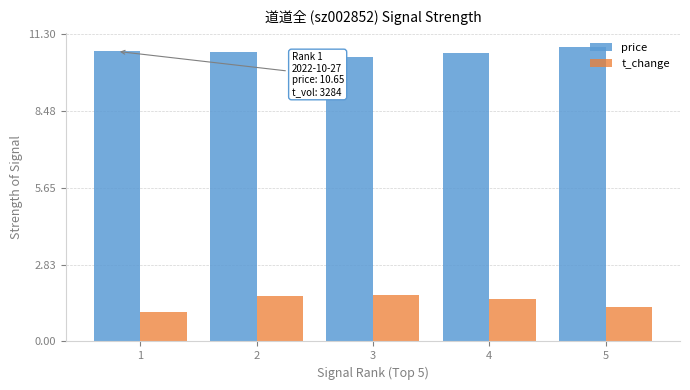

What is the total value across all series at 3?

12.2